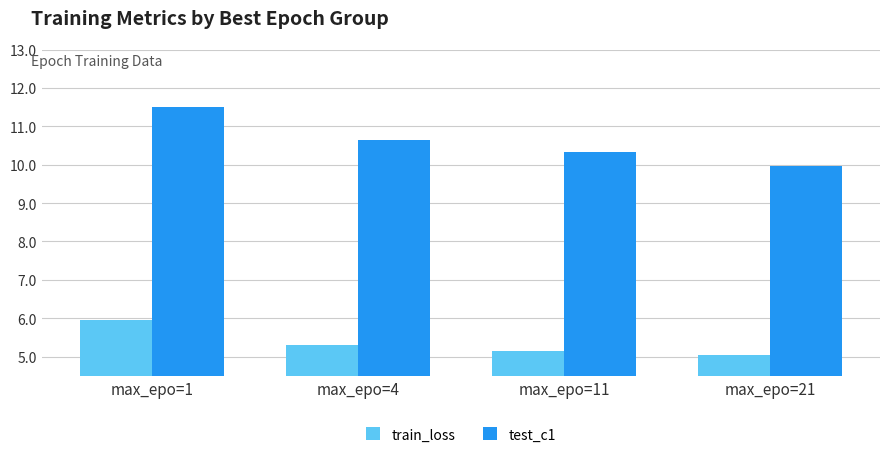

What are all the series names shown in the legend?

train_loss, test_c1